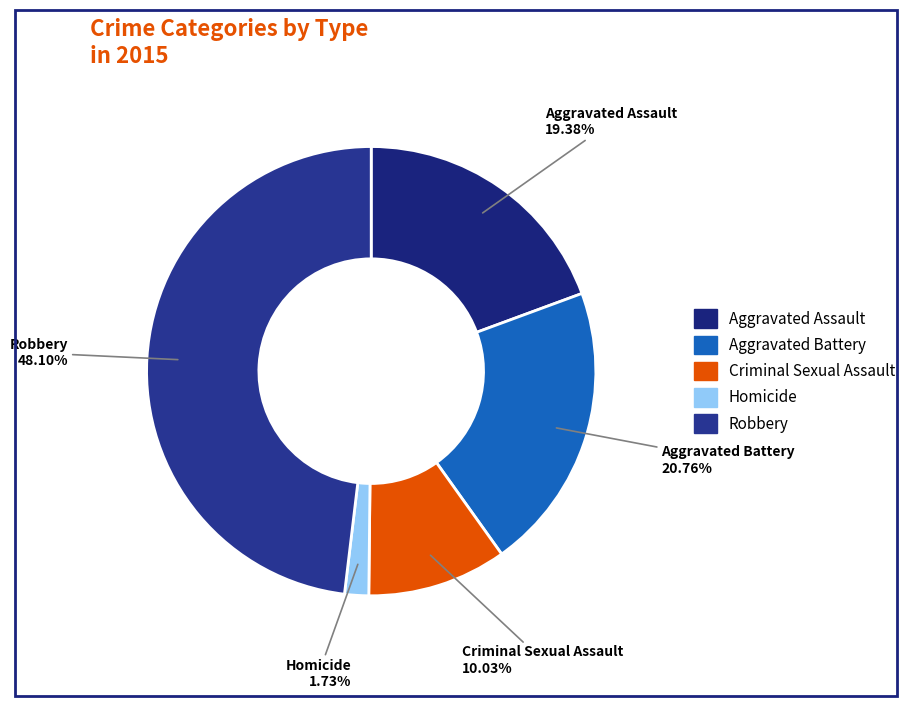

Is there a majority slice in this chart?

No